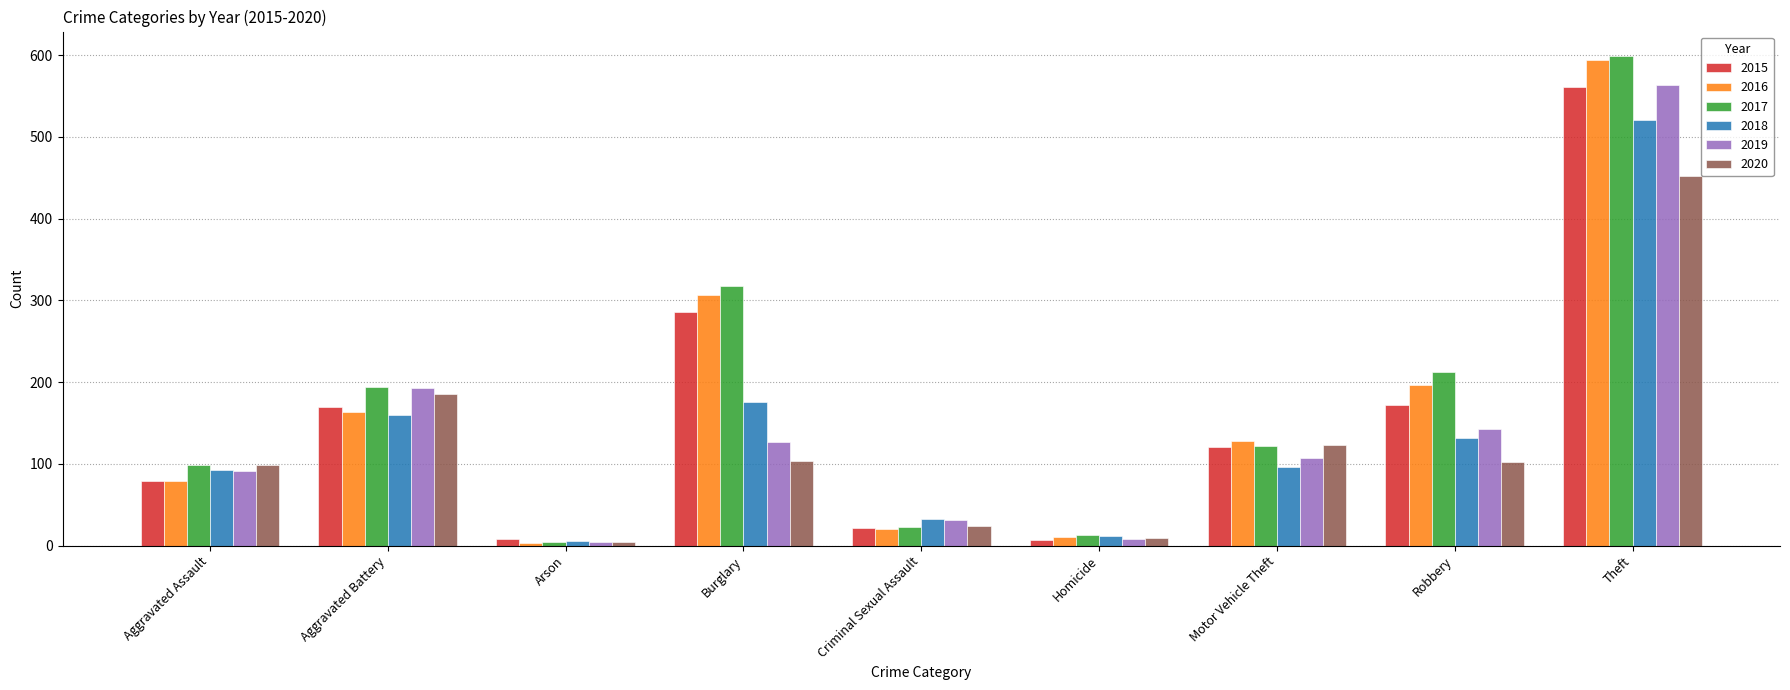

Which series has the largest range (max minus min)?

2017